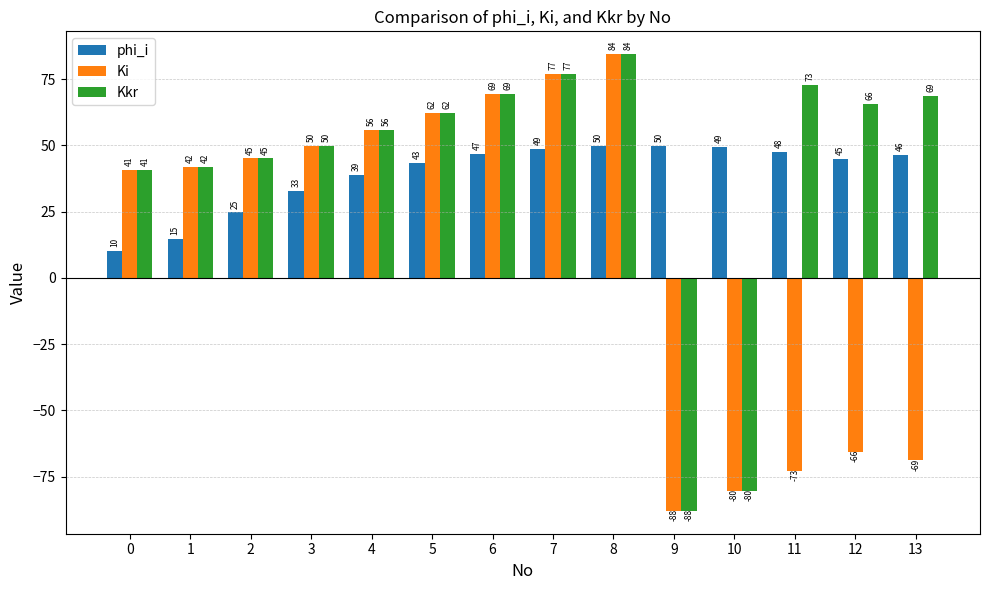

What is the lowest value of the Ki series?

-87.9